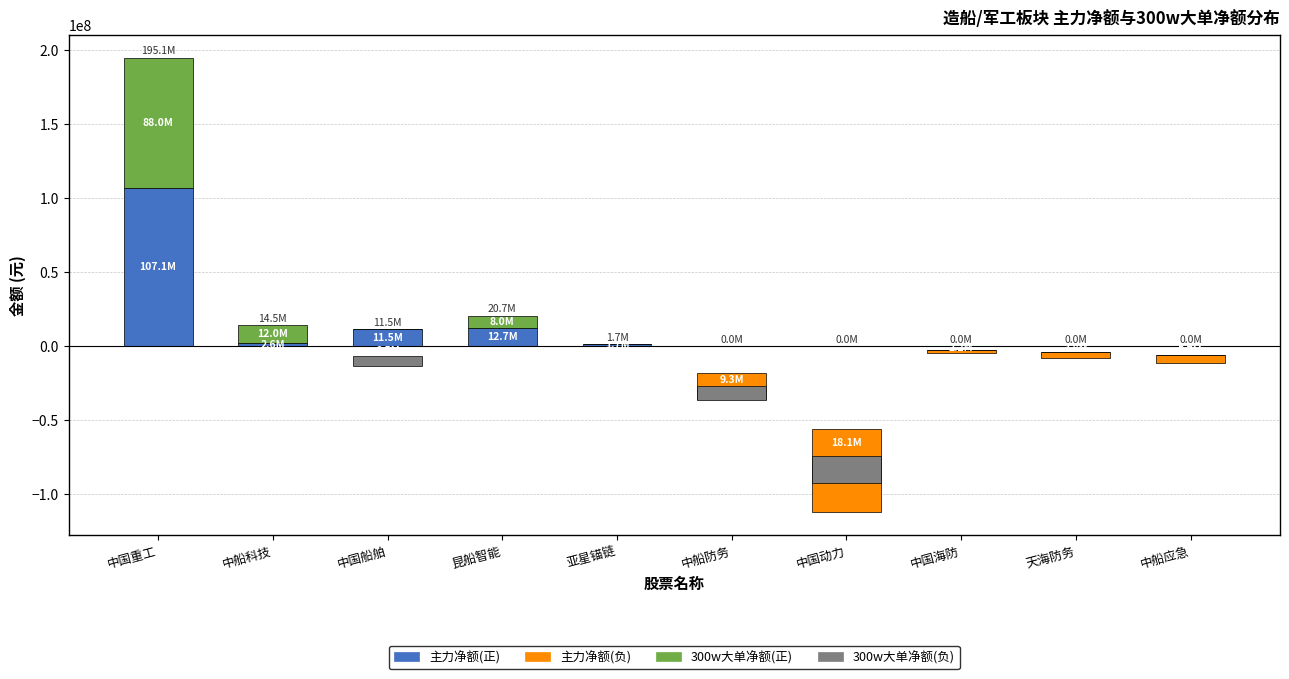

What is the value of the 主力净额(正) bar at the 5th from the left?

1655010